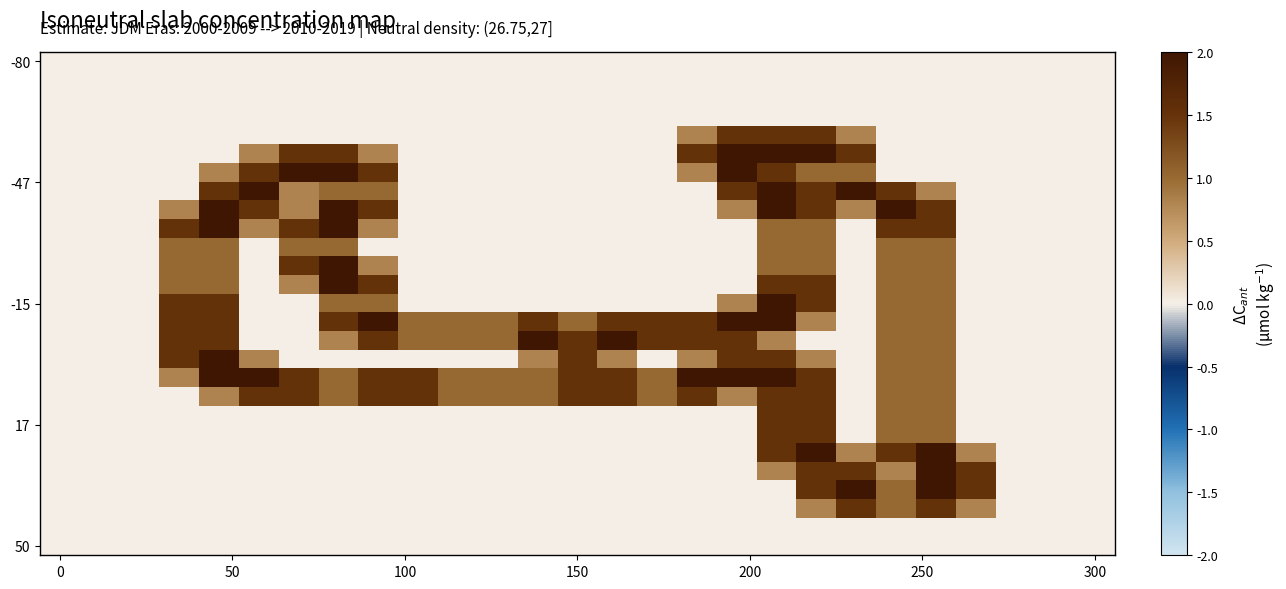

At how many categories does at least one series exceed 0?

21